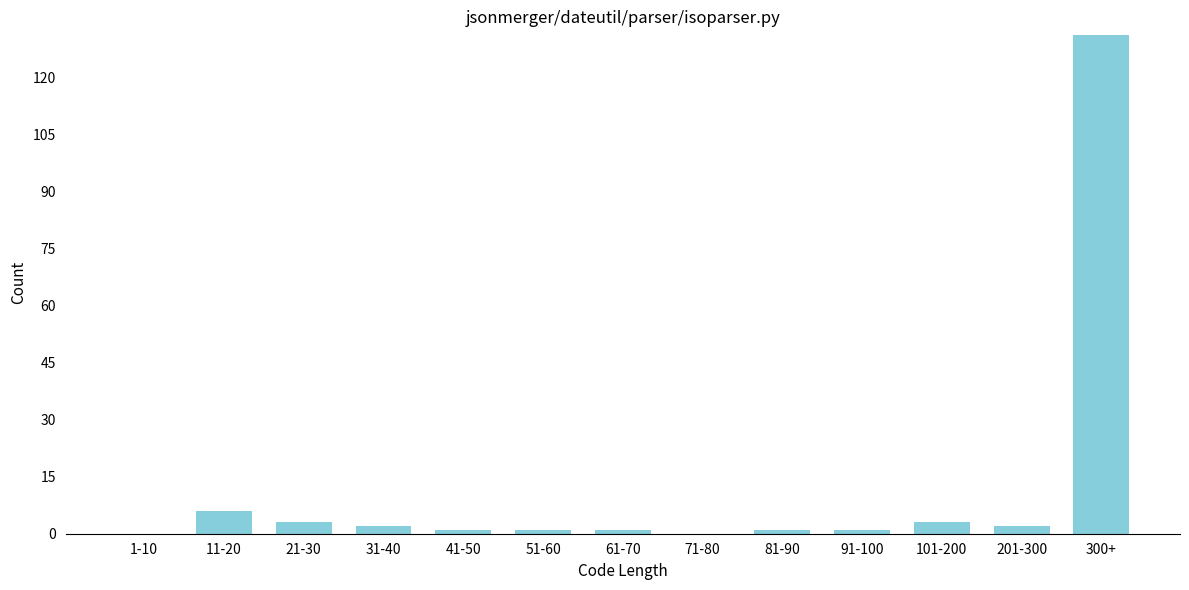

Reading right to left, transcribe all the data shown in this chart.

300+=131	201-300=2	101-200=3	91-100=1	81-90=1	71-80=0	61-70=1	51-60=1	41-50=1	31-40=2	21-30=3	11-20=6	1-10=0